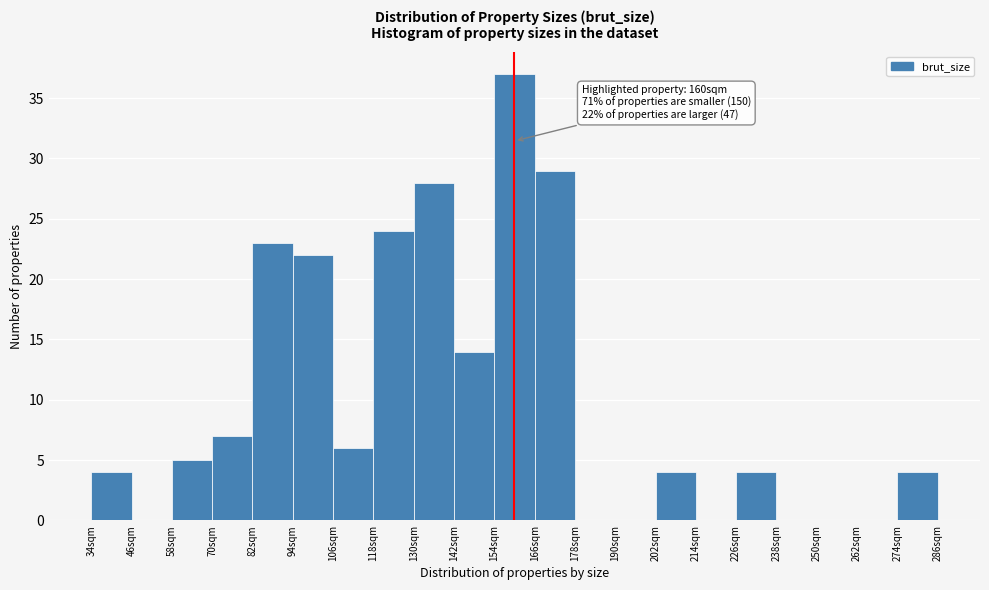

Over which range of the x-axis is the bar tallest?

154 to 166